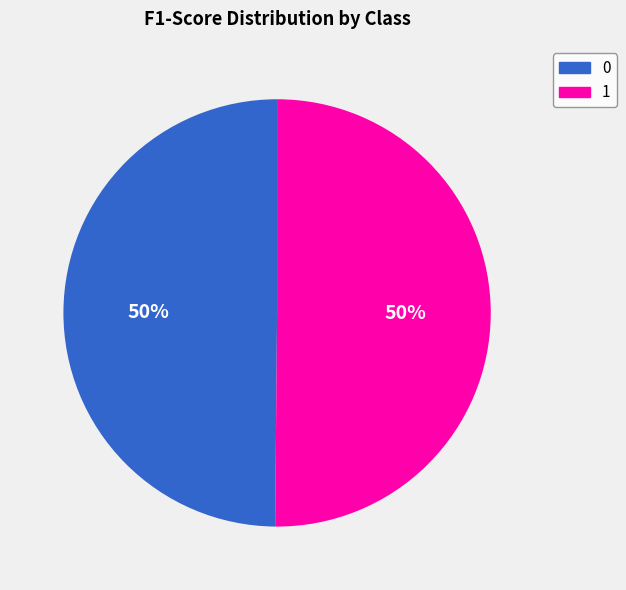

Combined, do 0 and 1 account for over 50%?

Yes